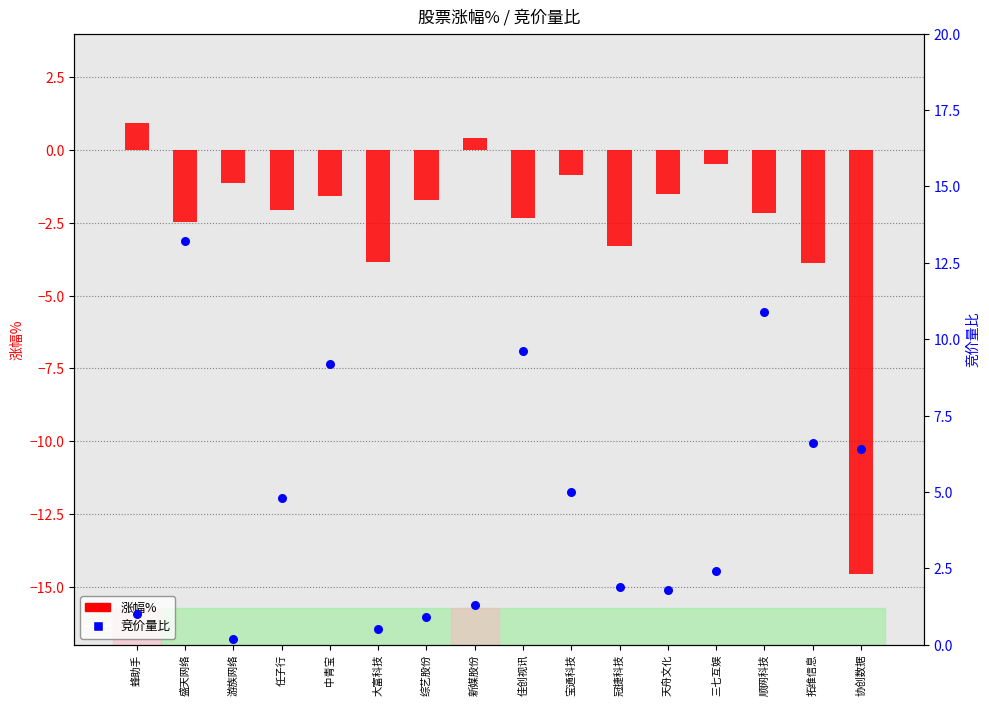

At which category is the sum across all series the highest?

盛天网络